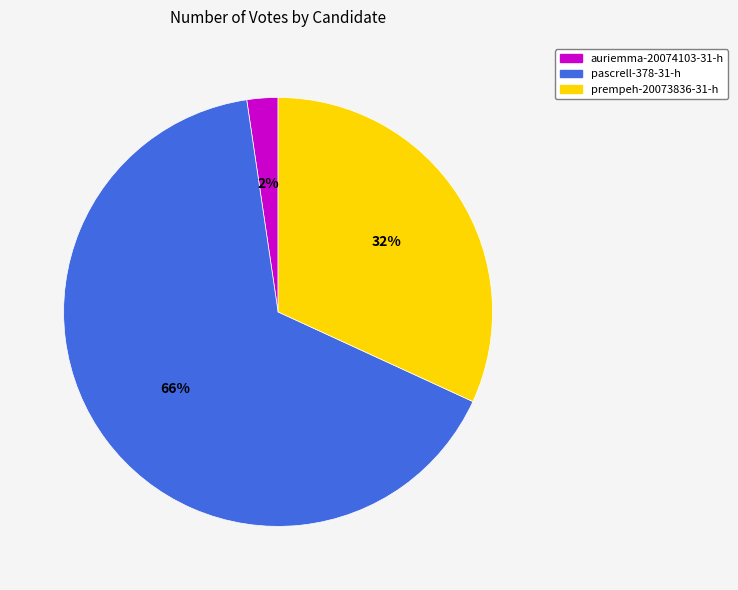

Rank the categories by value from lowest to highest.

auriemma-20074103-31-h, prempeh-20073836-31-h, pascrell-378-31-h